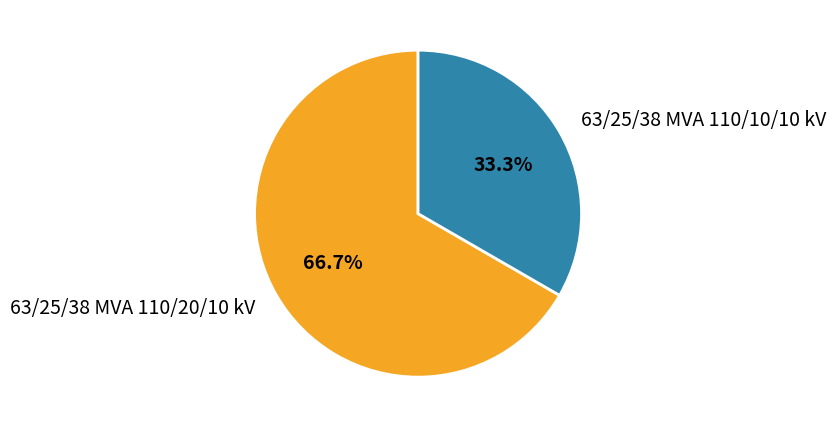

Between 63/25/38 MVA 110/10/10 kV and 63/25/38 MVA 110/20/10 kV, which is larger?

63/25/38 MVA 110/20/10 kV